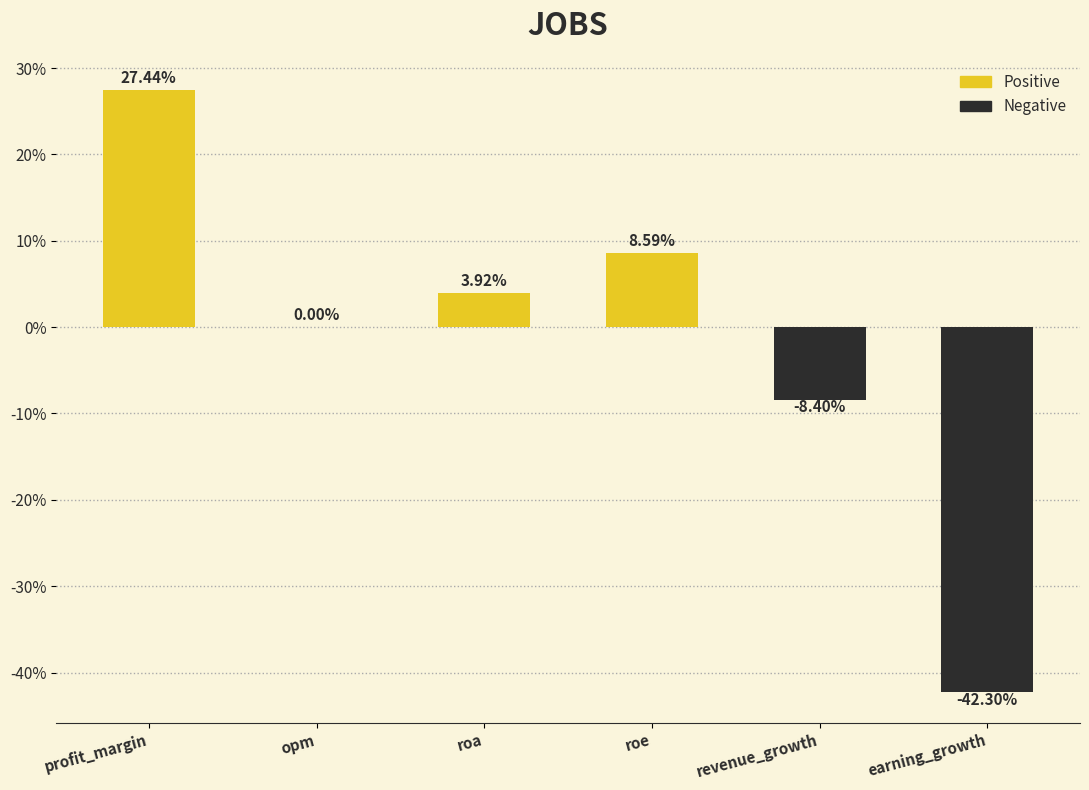

What is the change in value from profit_margin to earning_growth?

-69.7